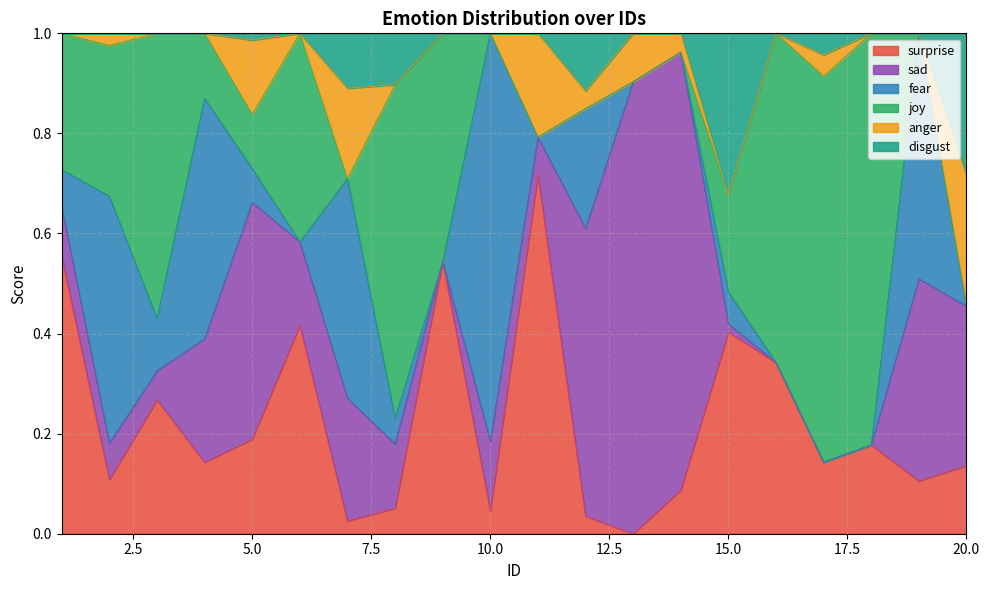

Which series has the largest total across all categories?

joy